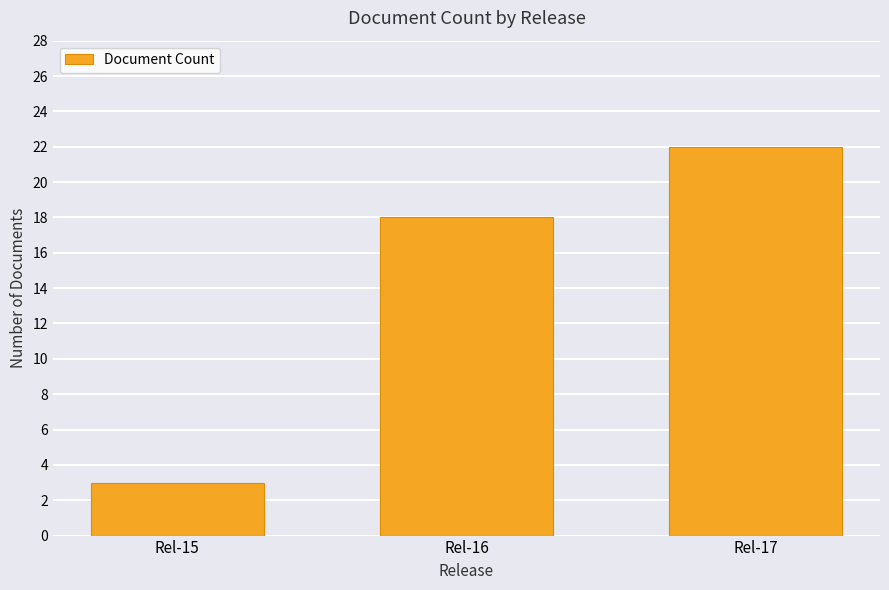

What is the change in value from Rel-16 to Rel-17?

+4